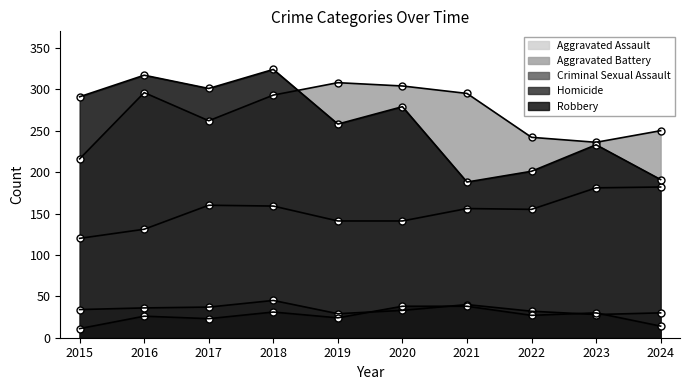

How many interior local peaks does the Aggravated Battery series have?

2